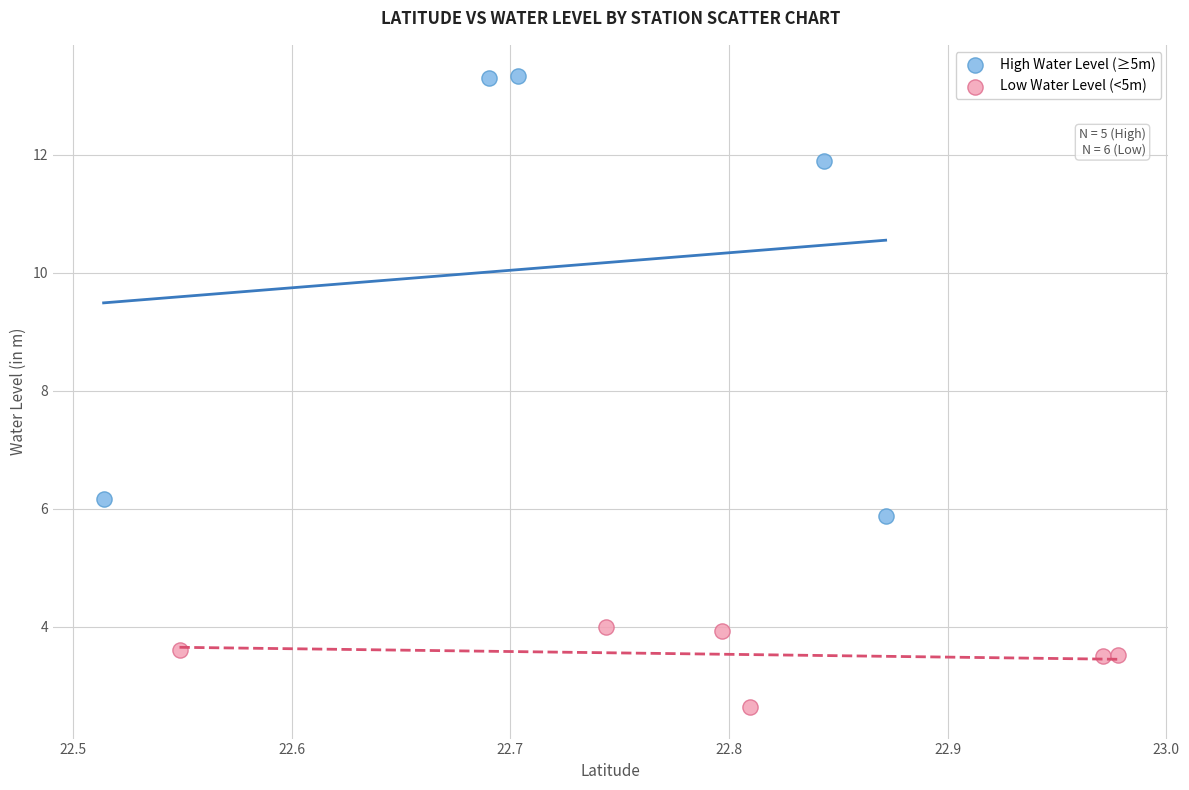

Which series contains the highest Y value?

High Water Level (≥5m)